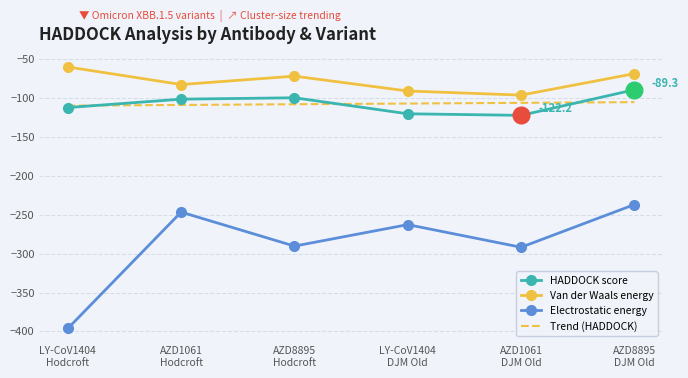

True or false: Van der Waals energy has a value of -60.0 at LY-CoV1404
Hodcroft.

True